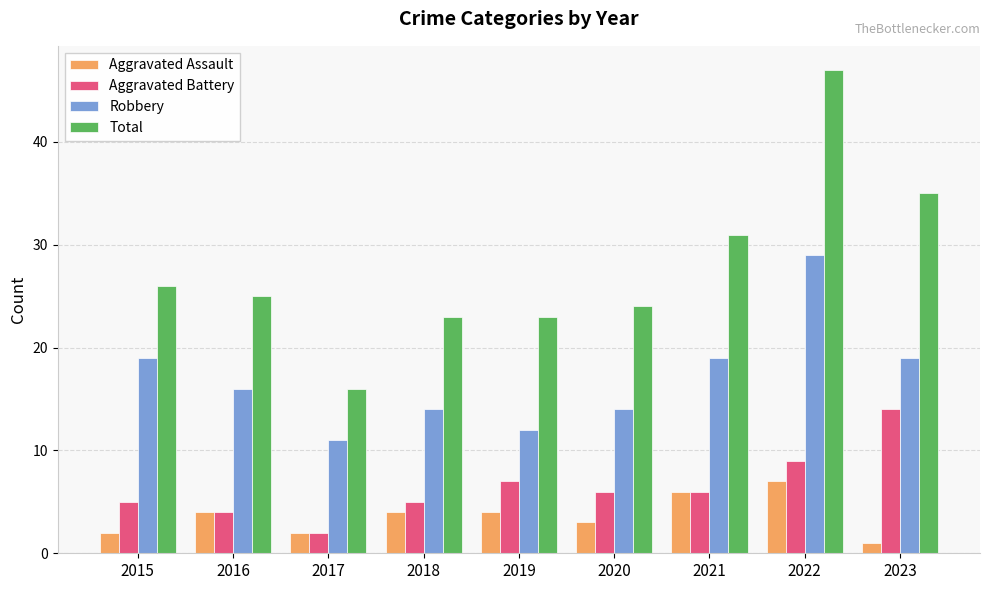

The value of Total at 2017 is 9. True or false?

False